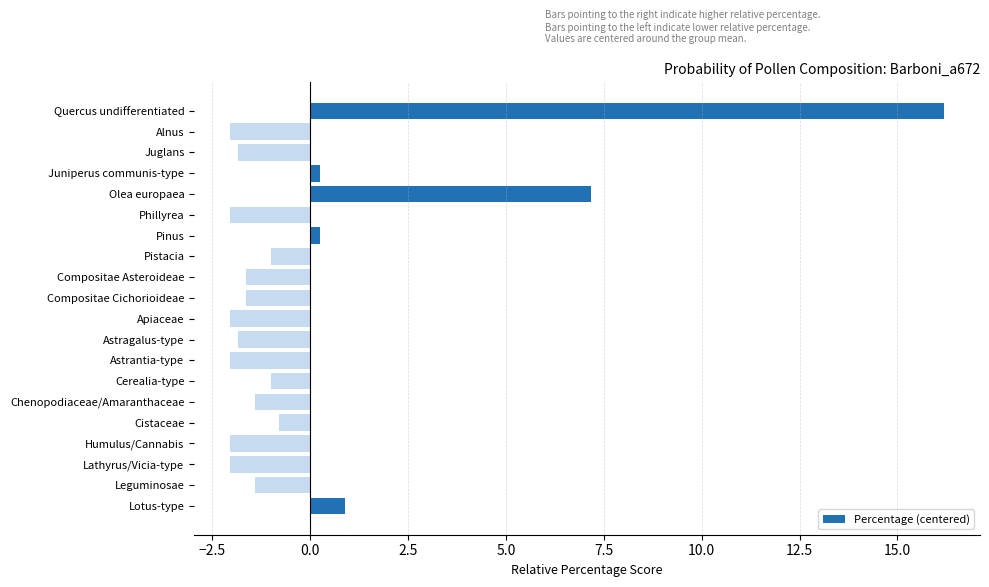

Between Chenopodiaceae/Amaranthaceae and Olea europaea, which is larger?

Olea europaea